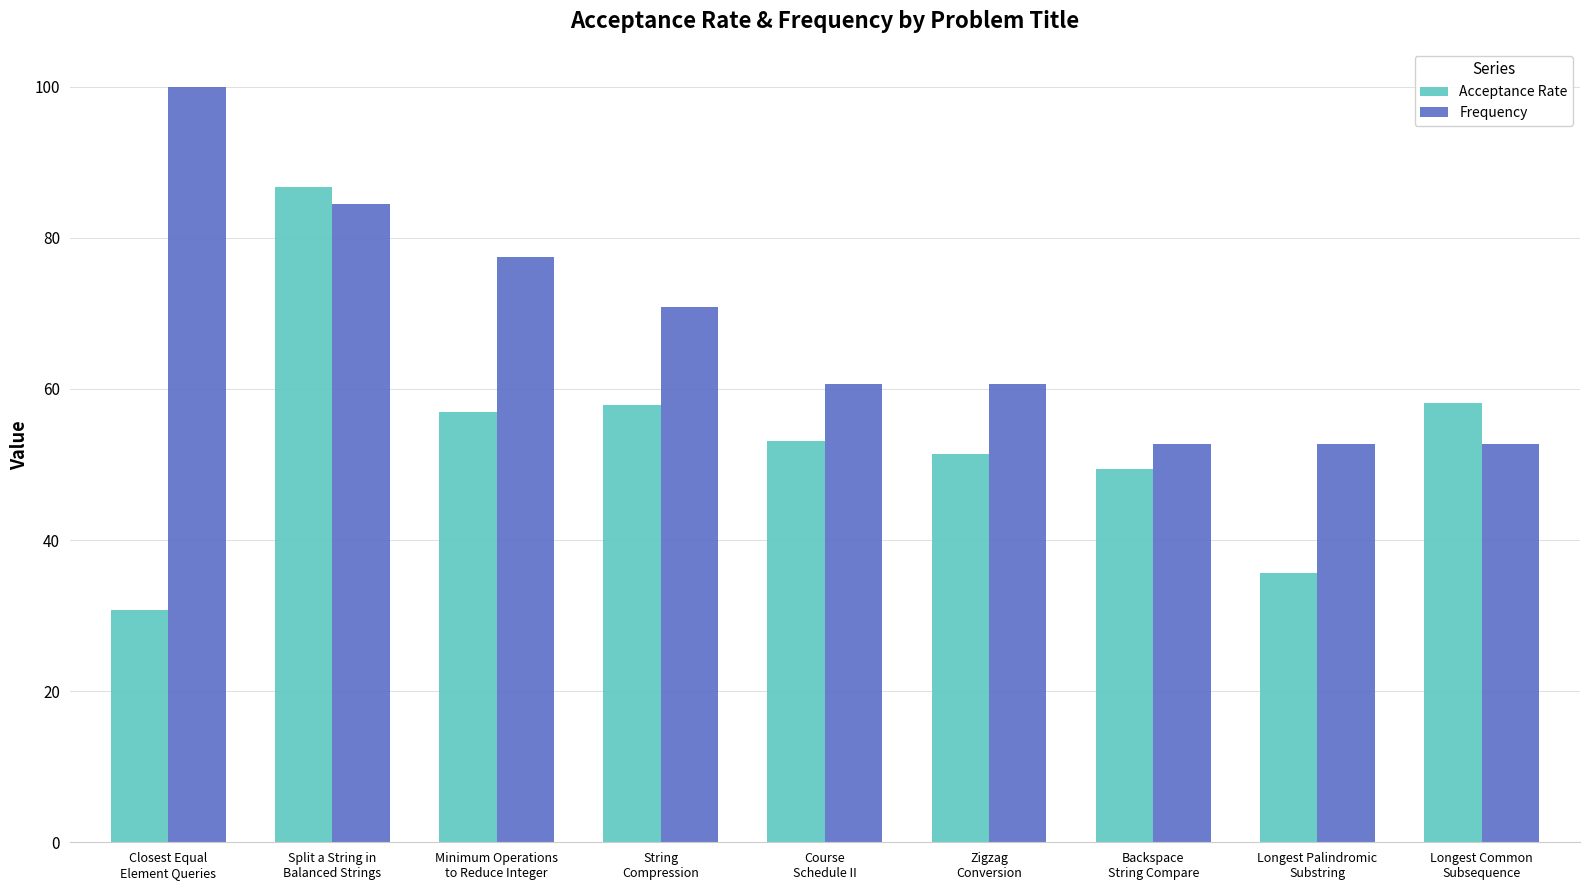

What is the sum of all Acceptance Rate values?

480.0